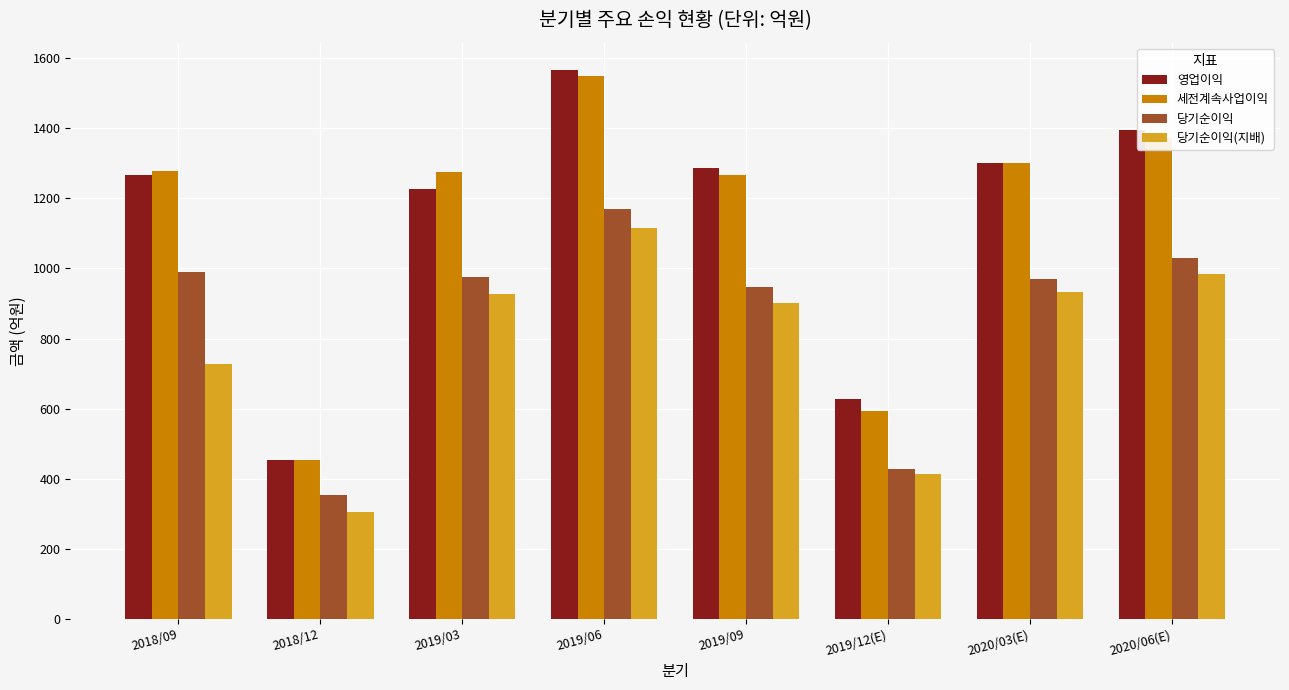

Which series has the largest range (max minus min)?

영업이익